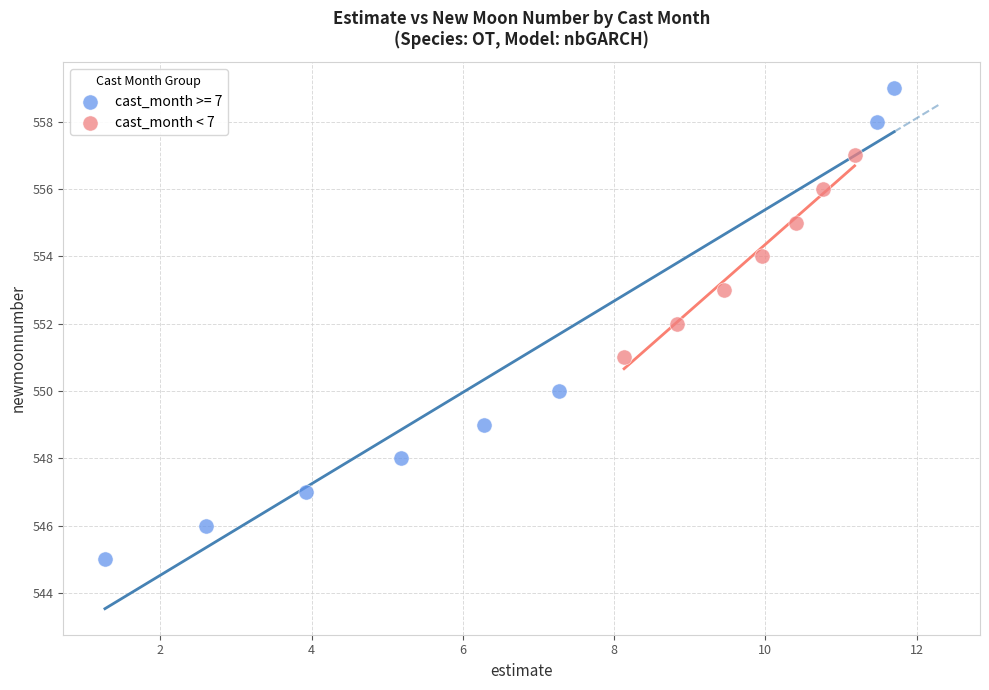

Which series contains the lowest Y value?

cast_month >= 7